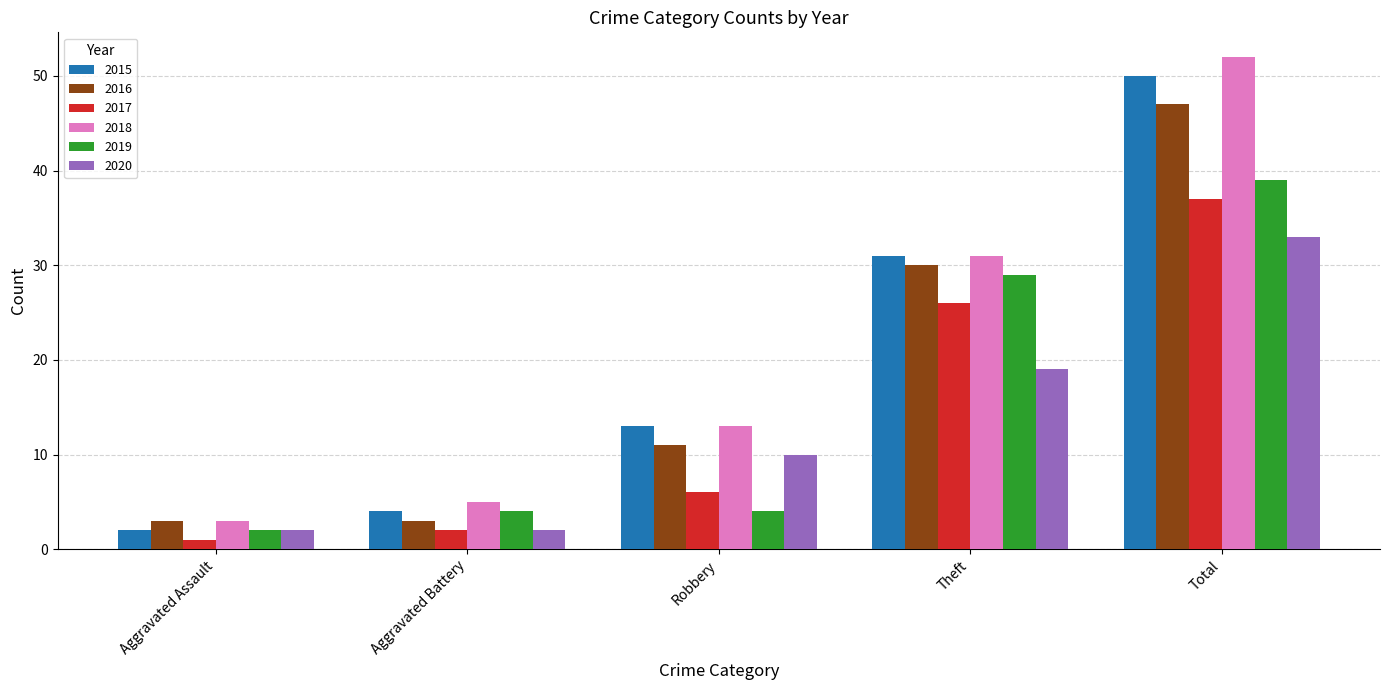

What is the difference between the highest and lowest values at Robbery?

9